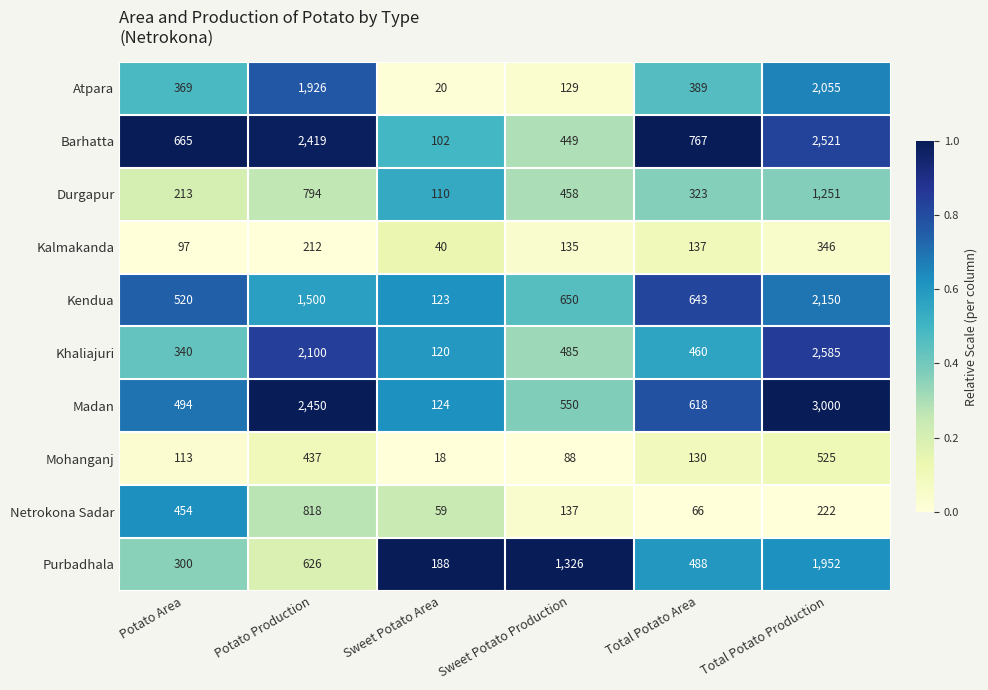

What is the difference between the Kendua values at Total Potato Production and Potato Production?

650